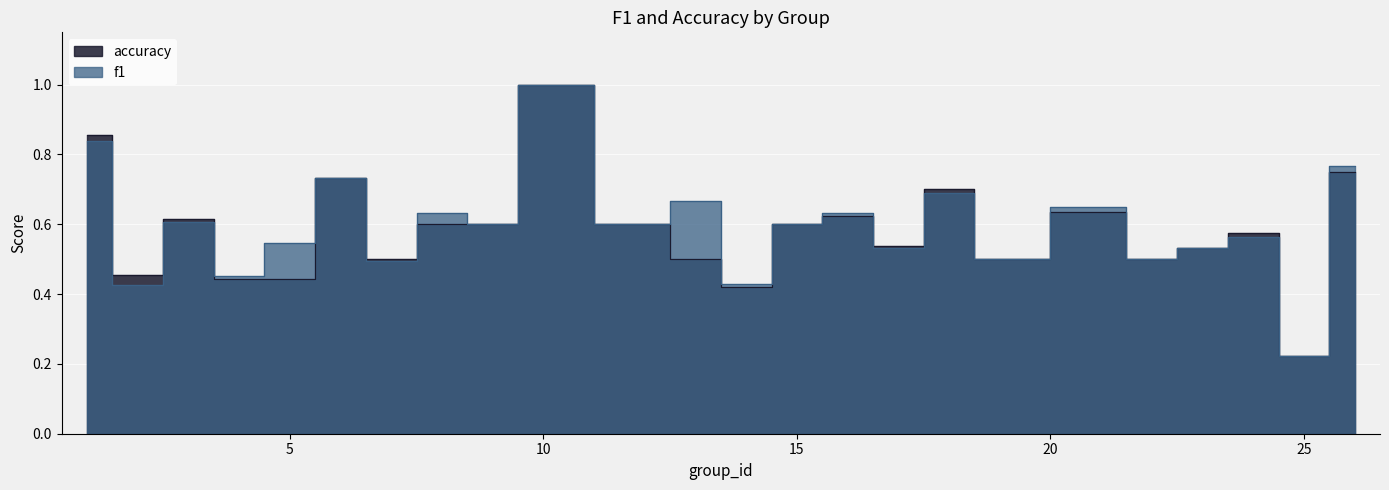

What is the lowest value of the accuracy series?

0.2